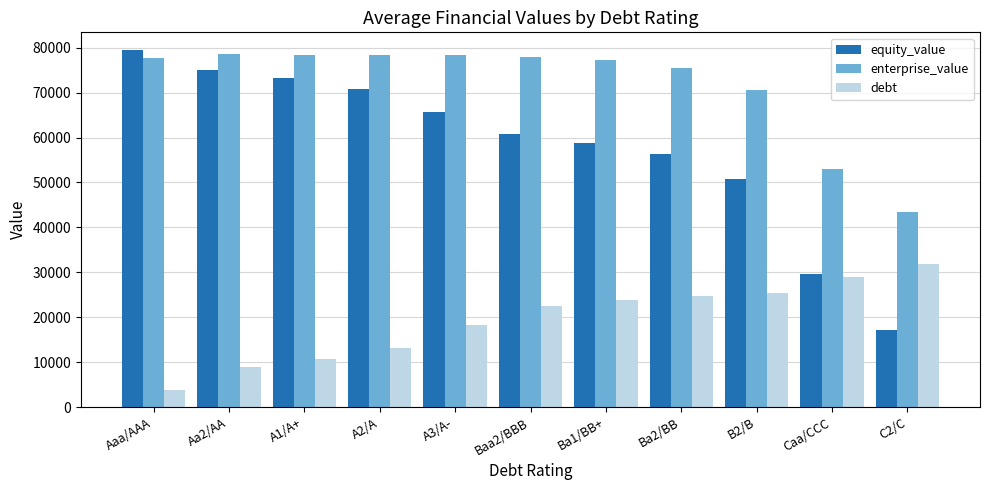

How many values in the enterprise_value series are below 77754?

5